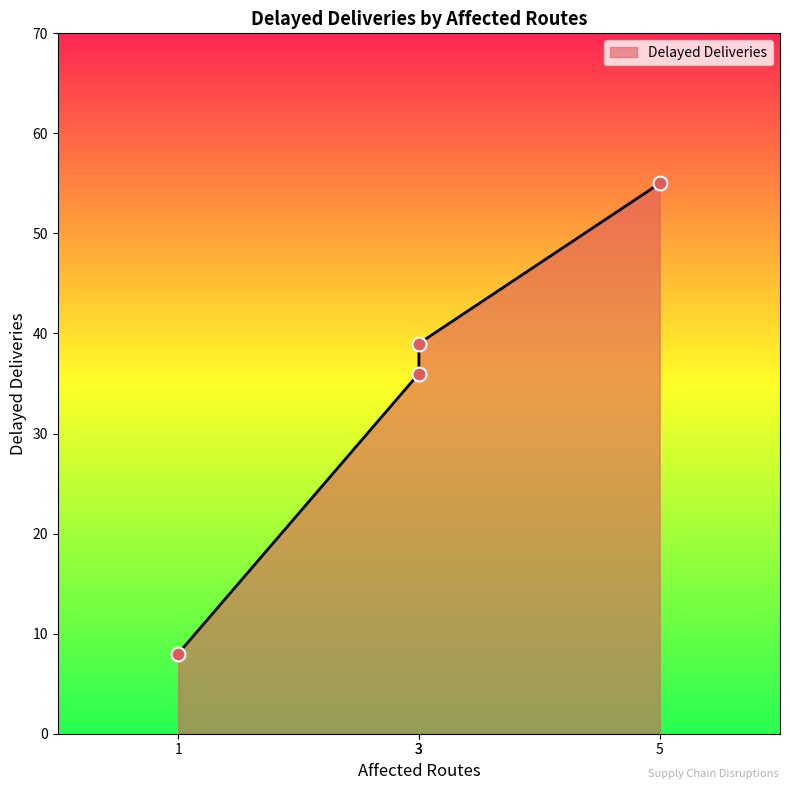

What is the ratio of the value at 3 to the value at 3?

0.9